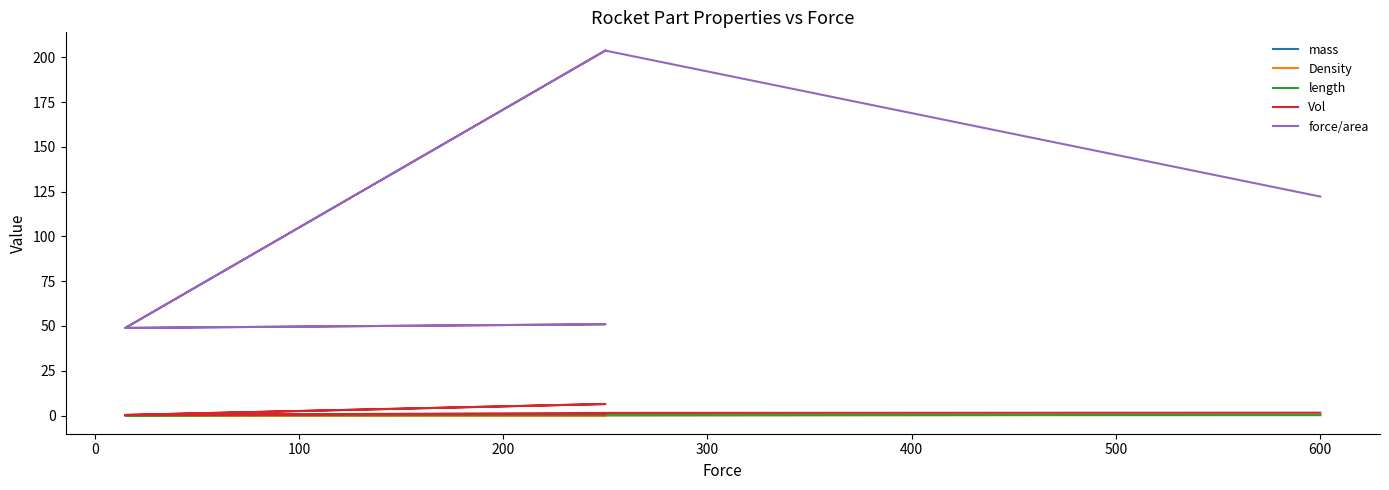

What is the total value across all series at 600?

124.7